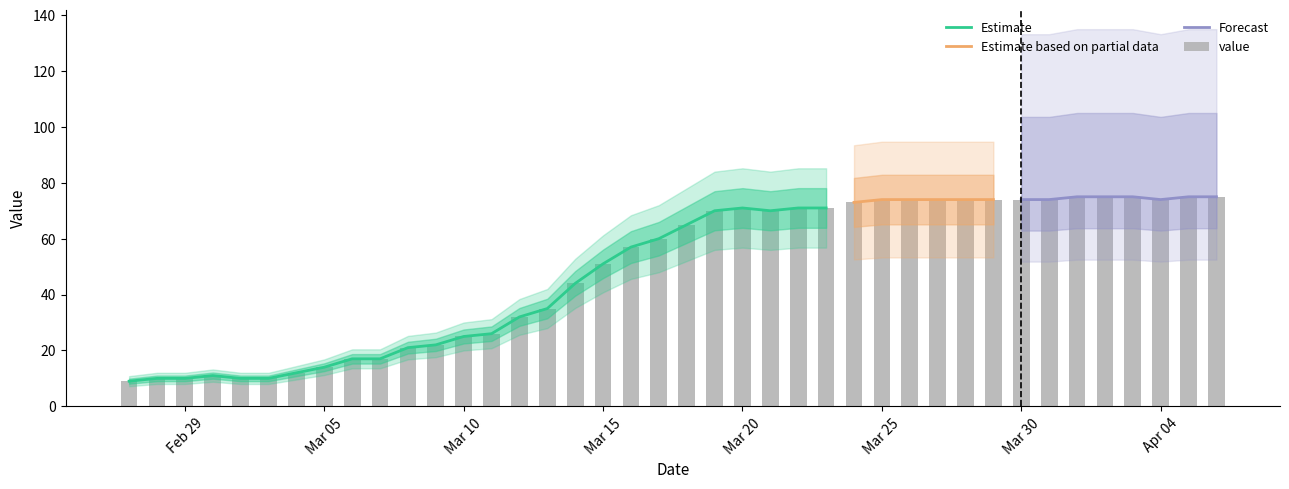

Reading right to left, what are all the values shown in this chart?

75	75	74	75	75	75	74	74	74	74	74	74	74	73	71	71	70	71	70	65	60	57	51	44	35	32	26	25	22	21	17	17	14	12	10	10	11	10	10	9